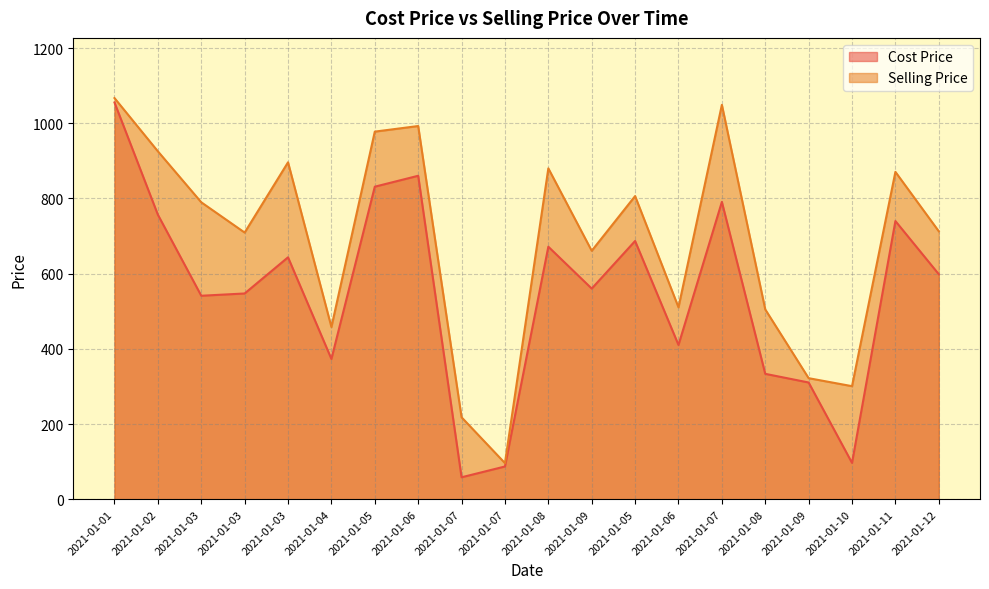

Is it true that Cost Price equals 1173.0 at 2021-01-05?

False